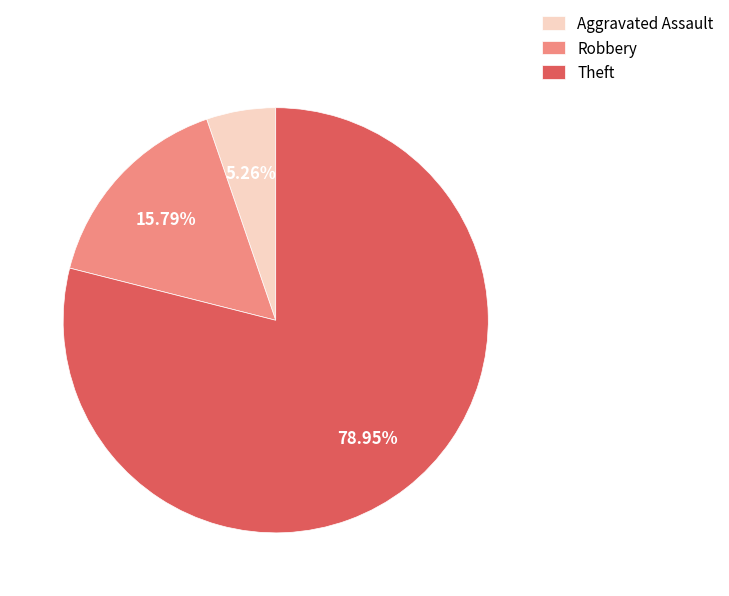

Which category has the smallest portion of the pie?

Aggravated Assault